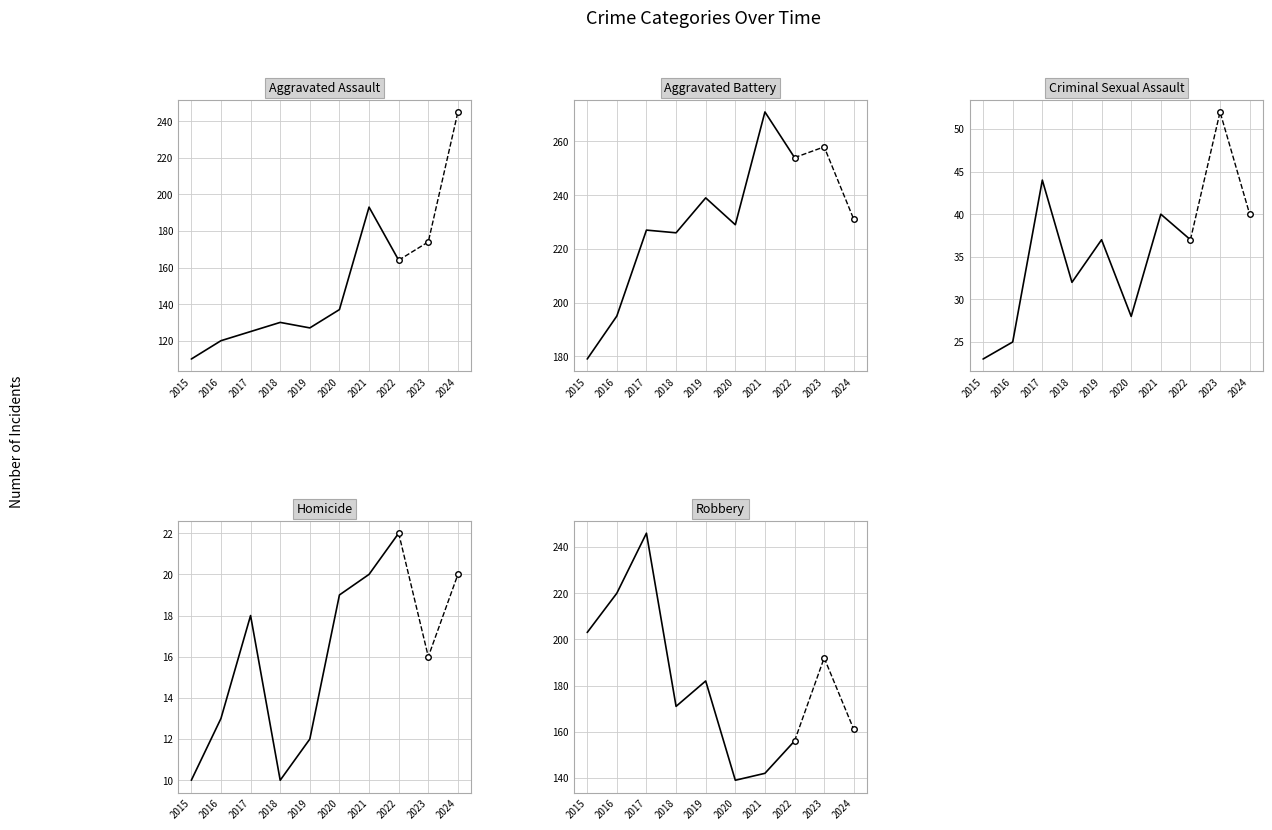

Where is Criminal Sexual Assault nearest to the value 33?

2018